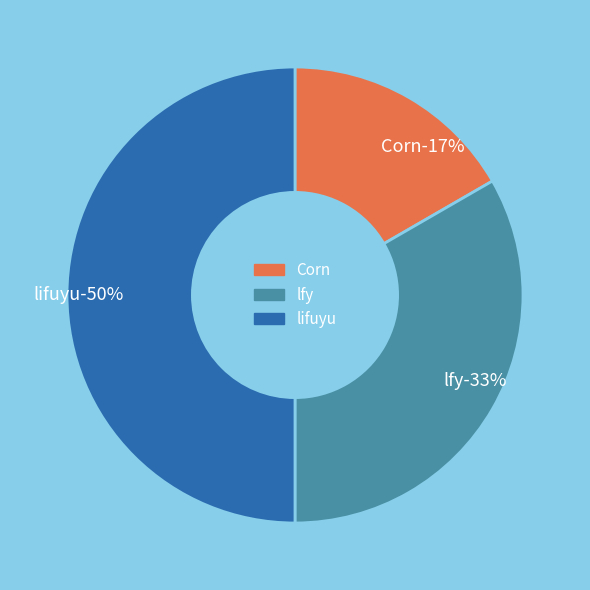

Count the number of slices in the pie.

3